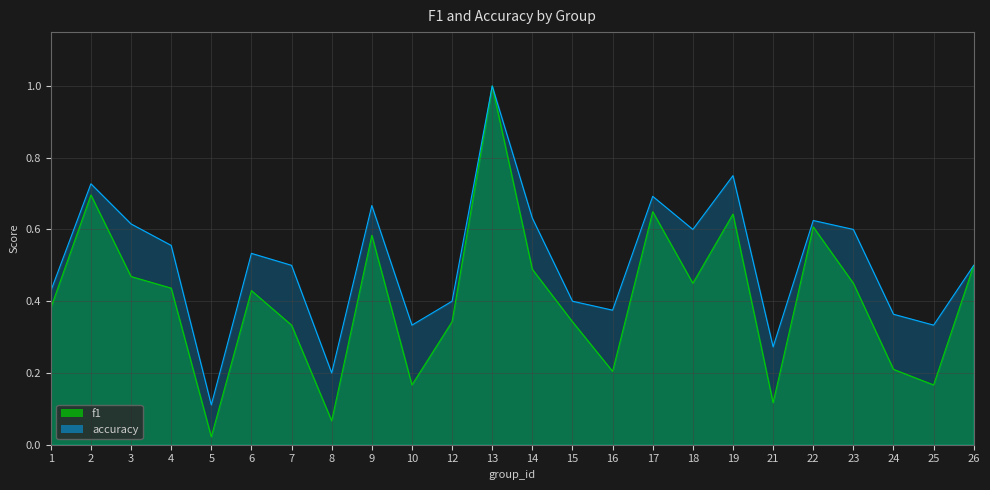

What is the value of the accuracy point at the 18th from the left?

0.8